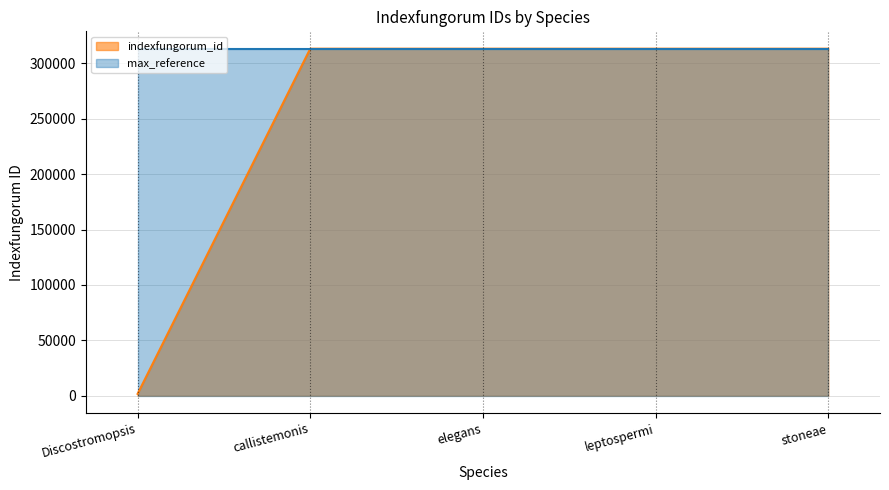

Which category has the lowest value across all series?

Discostromopsis